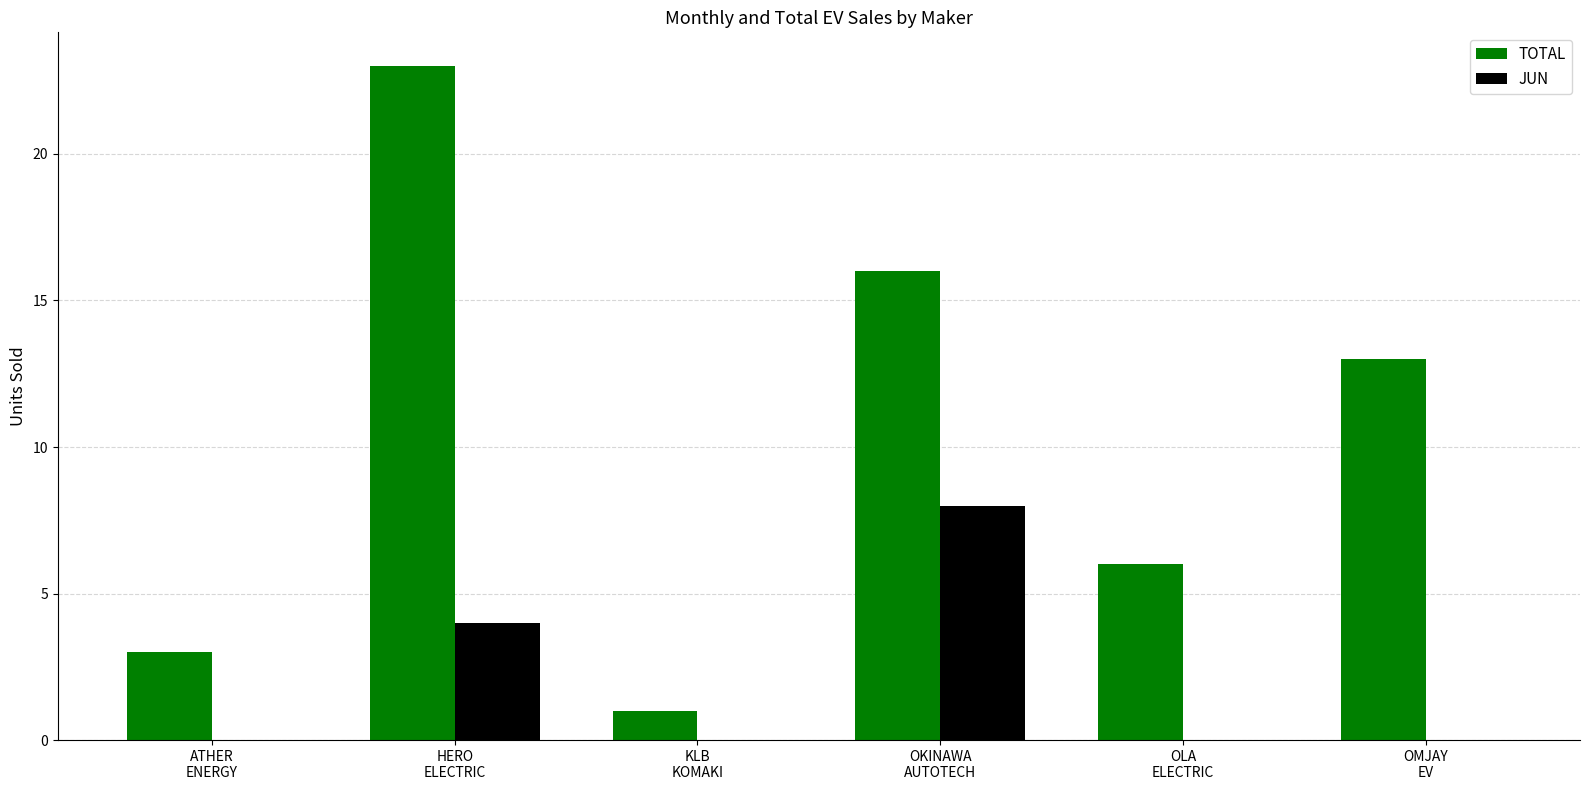

Reading left to right, what are all the values shown in this chart?

TOTAL: 3	23	1	16	6	13
JUN: 0	4	0	8	0	0